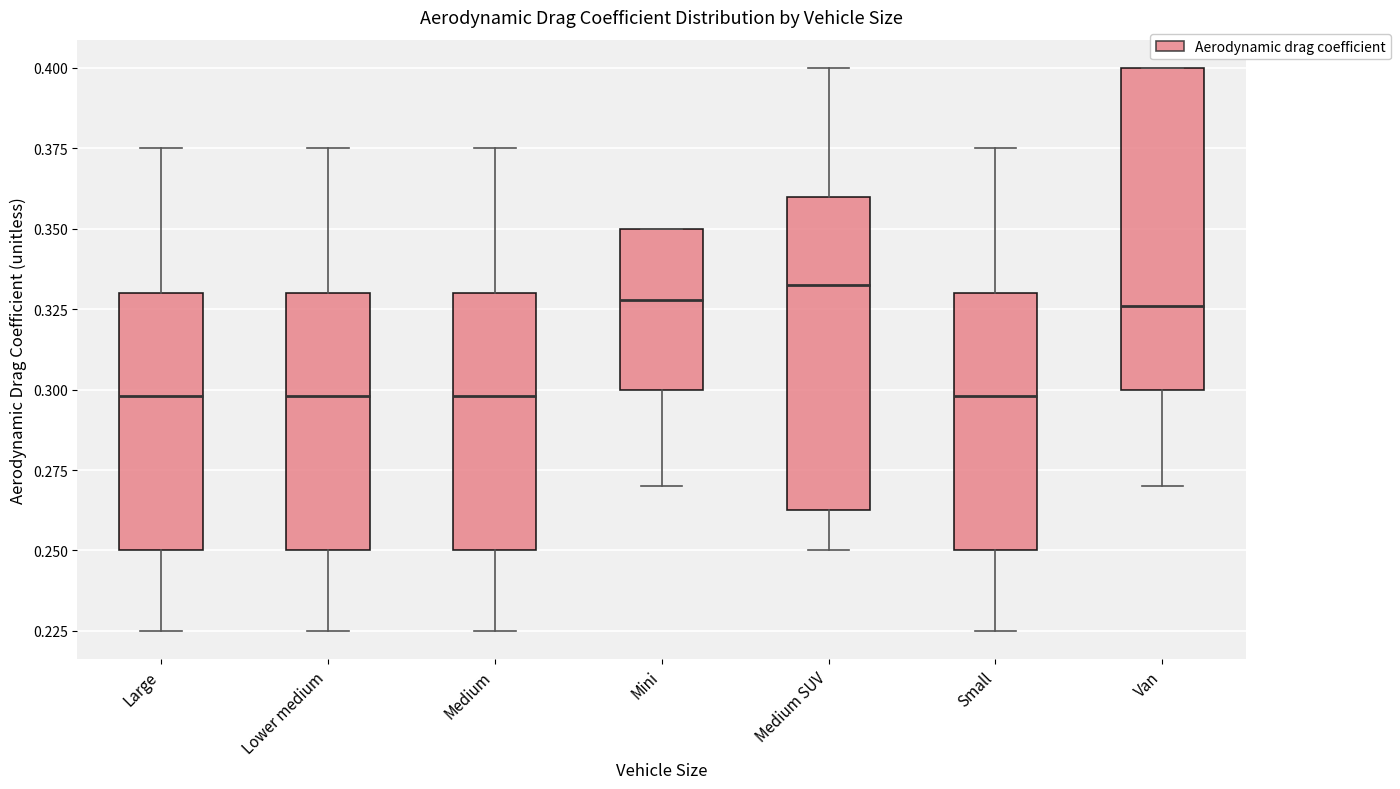

Where does the median line of the box for Lower medium sit on the y-axis? The values are not printed on the chart, so give them approximately, as read against the axis.

0.300